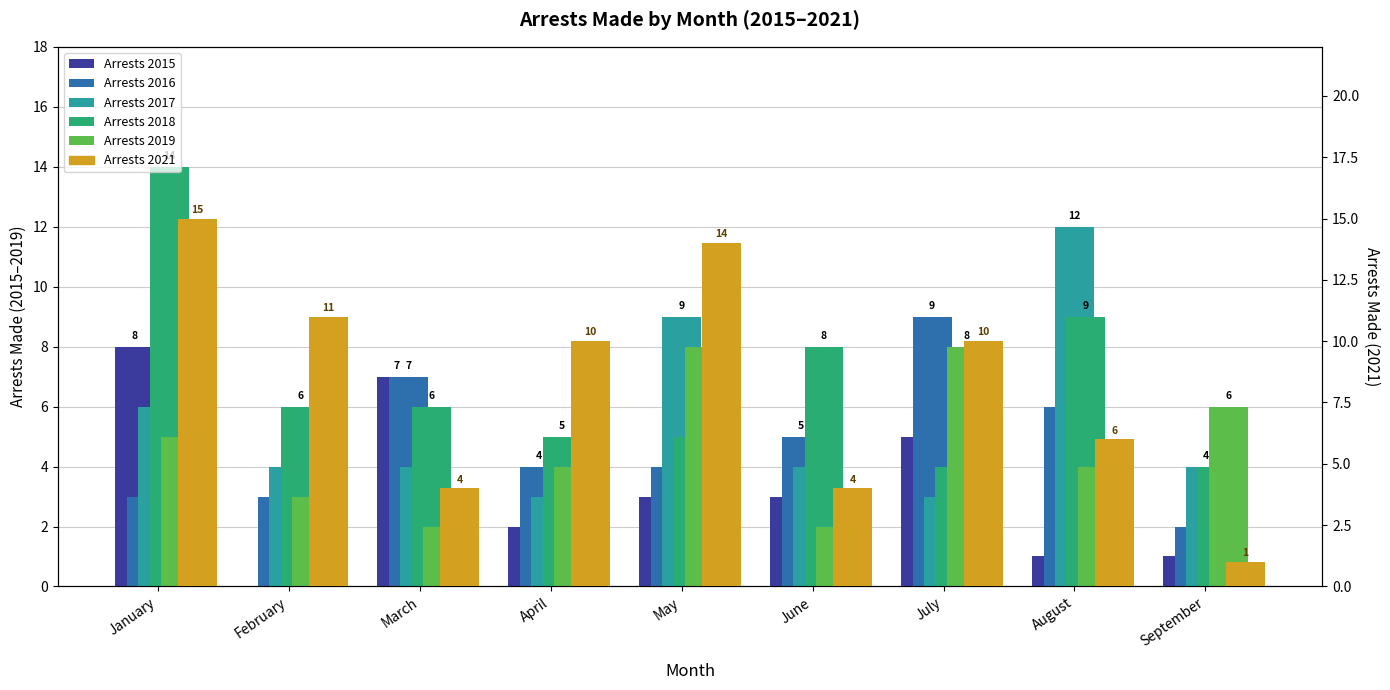

At which label does Arrests 2016 reach its peak?

July